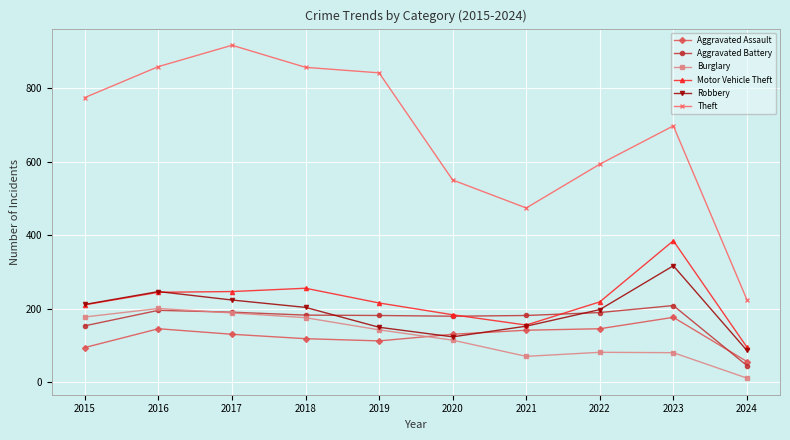

Which label corresponds to the largest value in the chart?

2017